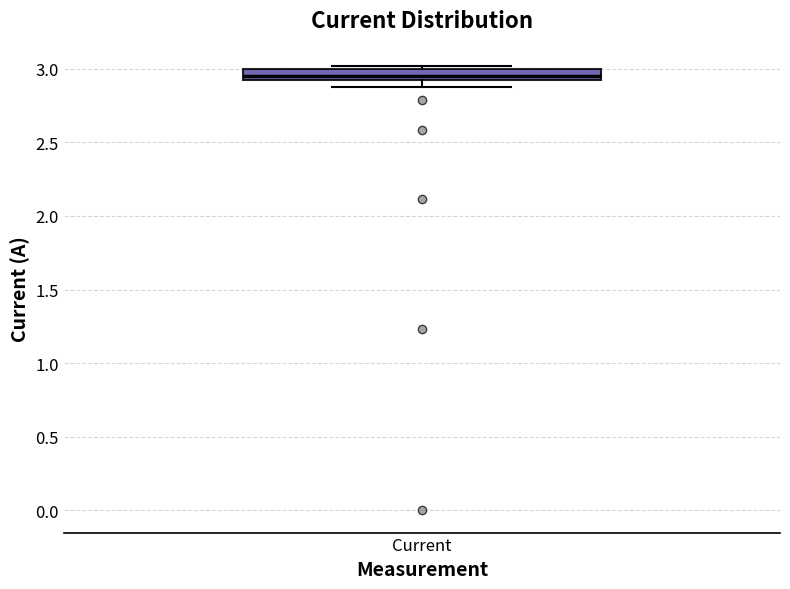

Transcribe this box plot: give where the median line is, the range the box spans, and where the two whiskers end, as read against the y-axis. The values are not printed on the chart, so give them approximately, as read against the axis.

median 2.95, box 2.90 to 3.00, whiskers 2.90 (below the box's lower edge) to 3.00 (just above the box's upper edge)